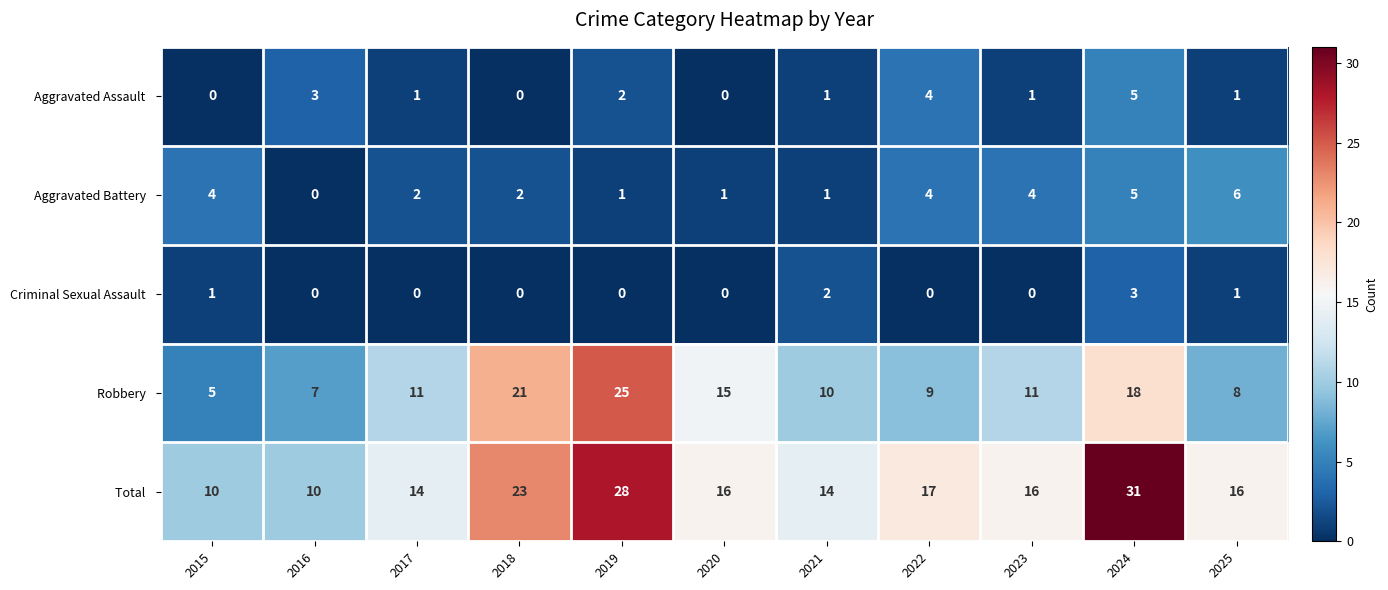

How many series are shown in this chart?

5